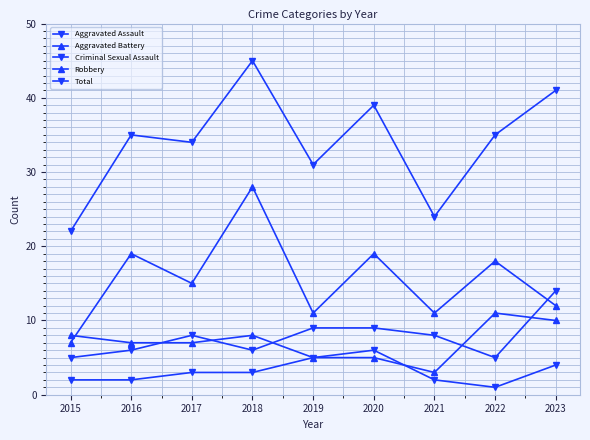

How many times do Criminal Sexual Assault and Aggravated Battery cross each other?

1